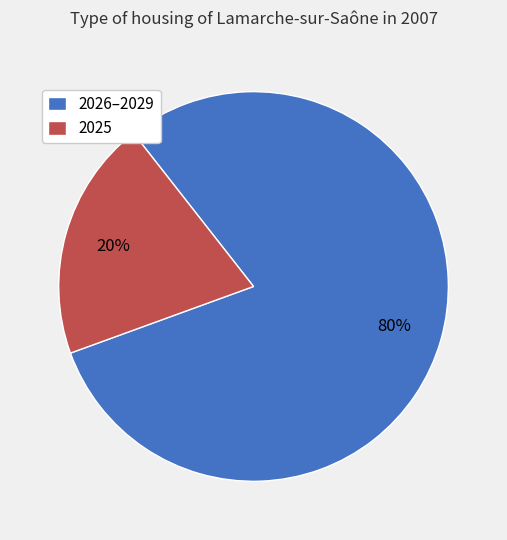

To the nearest percent, what is the difference between the largest and smallest slice percentages?

60%